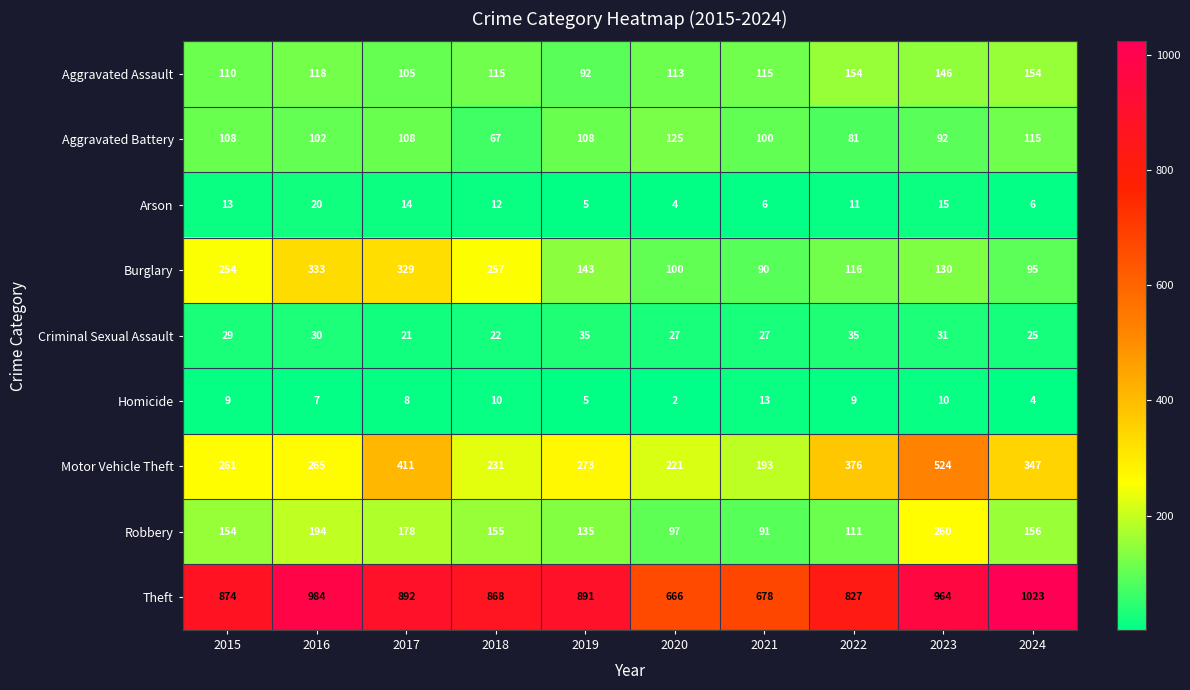

How many data points in Arson are less than 12?

5